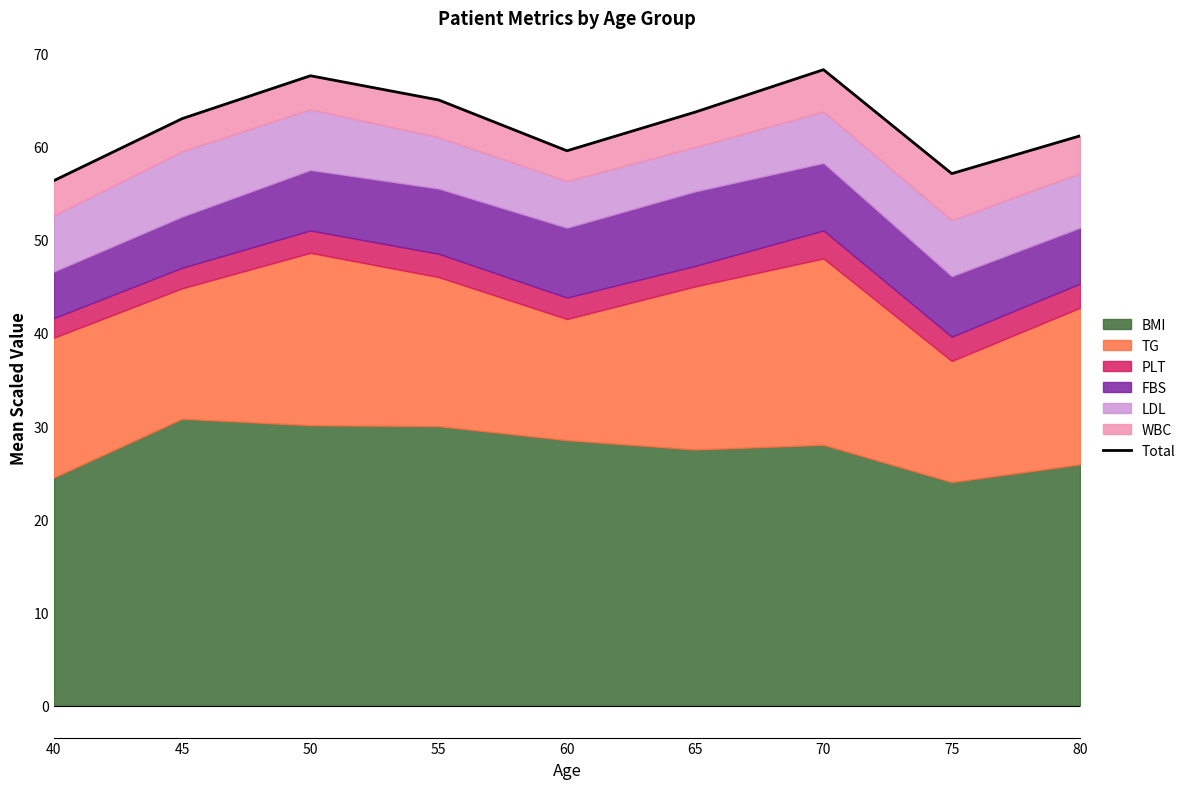

Reading left to right, transcribe all the data shown in this chart.

40=56.4	45=63.0	50=67.6	55=65.0	60=59.5	65=63.7	70=68.2	75=57.1	80=61.2